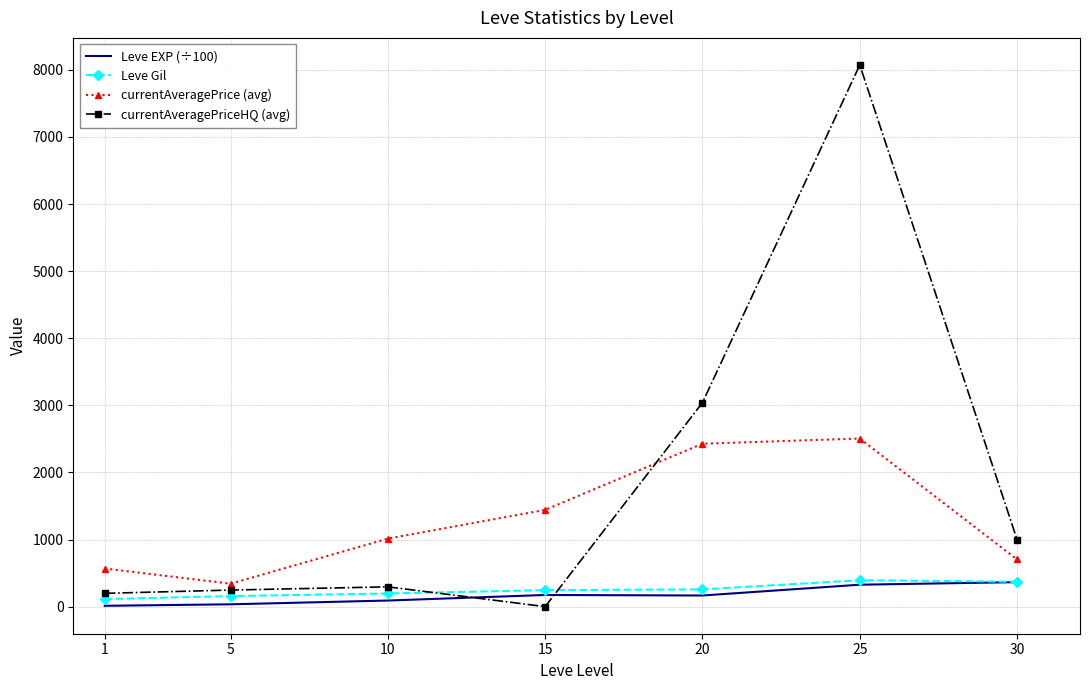

The value of currentAveragePrice (avg) at 20 is 2428.0. True or false?

True